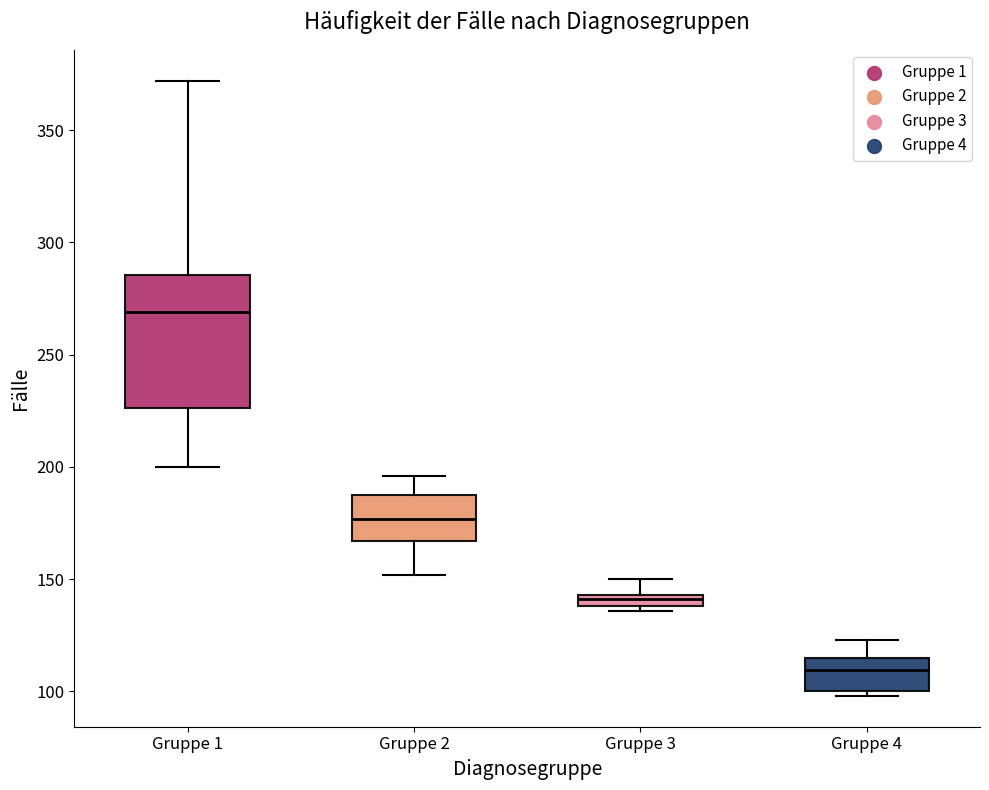

Comparing the boxes themselves (not the whiskers), which one is the tallest?

Gruppe 1